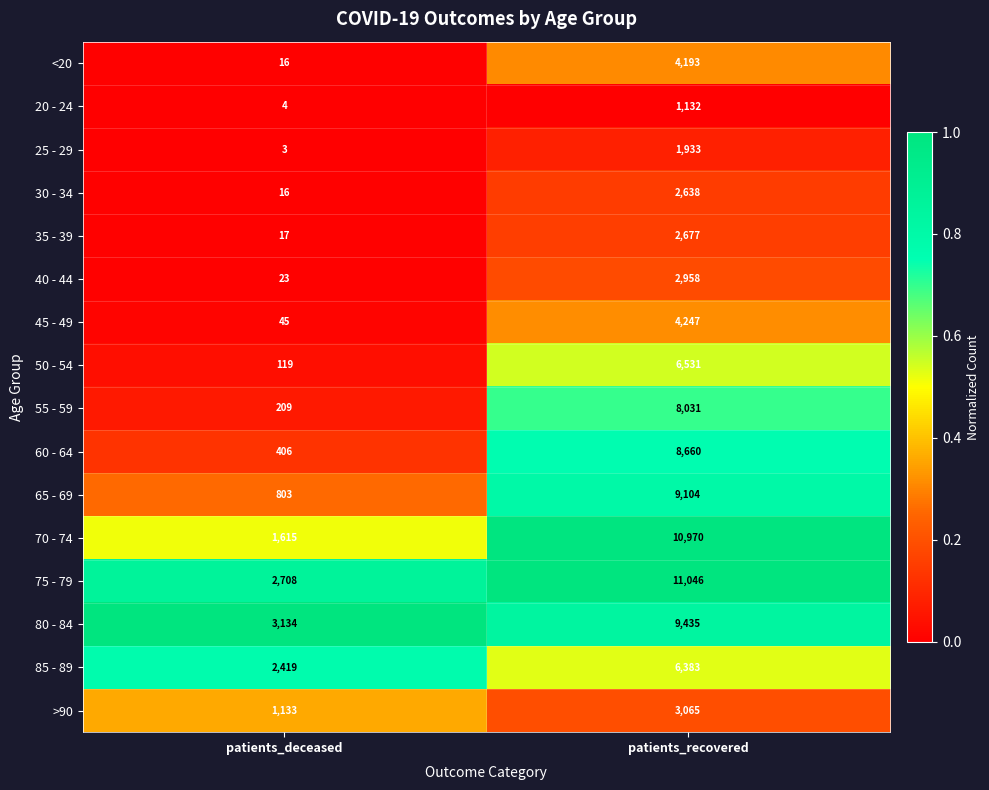

At which category is the sum across all series the highest?

patients_recovered